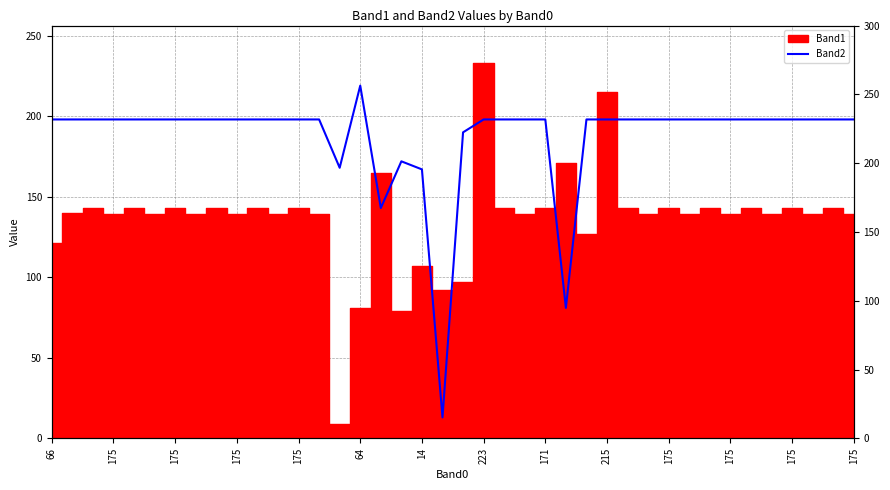

The value at 223 is 330. True or false?

False